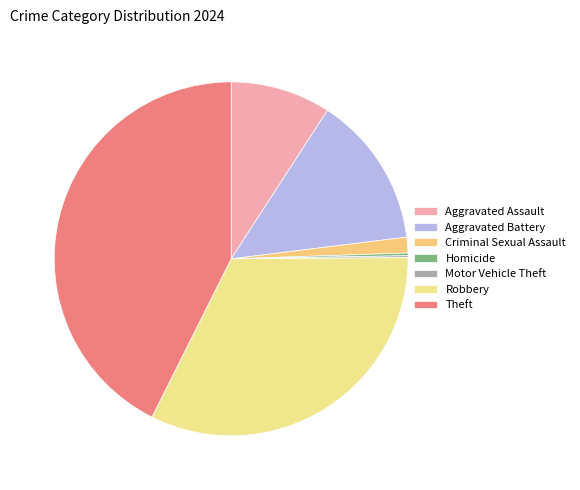

Between Criminal Sexual Assault and Motor Vehicle Theft, which is larger?

Criminal Sexual Assault